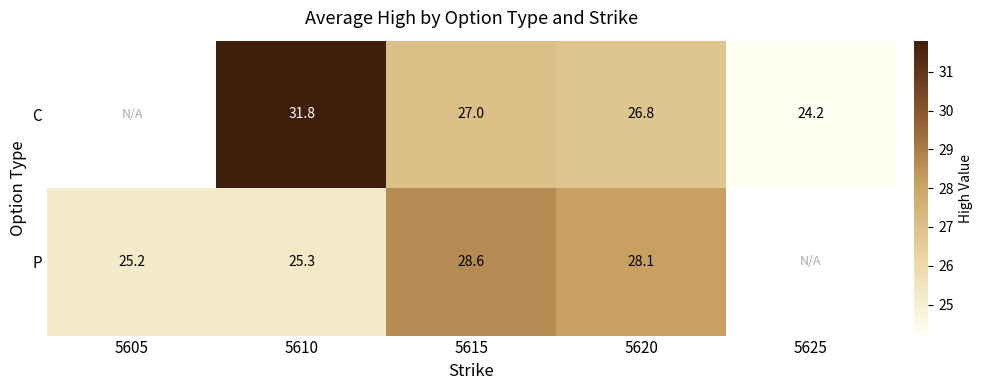

What is the sum of the C values at 5625 and 5615?

51.2